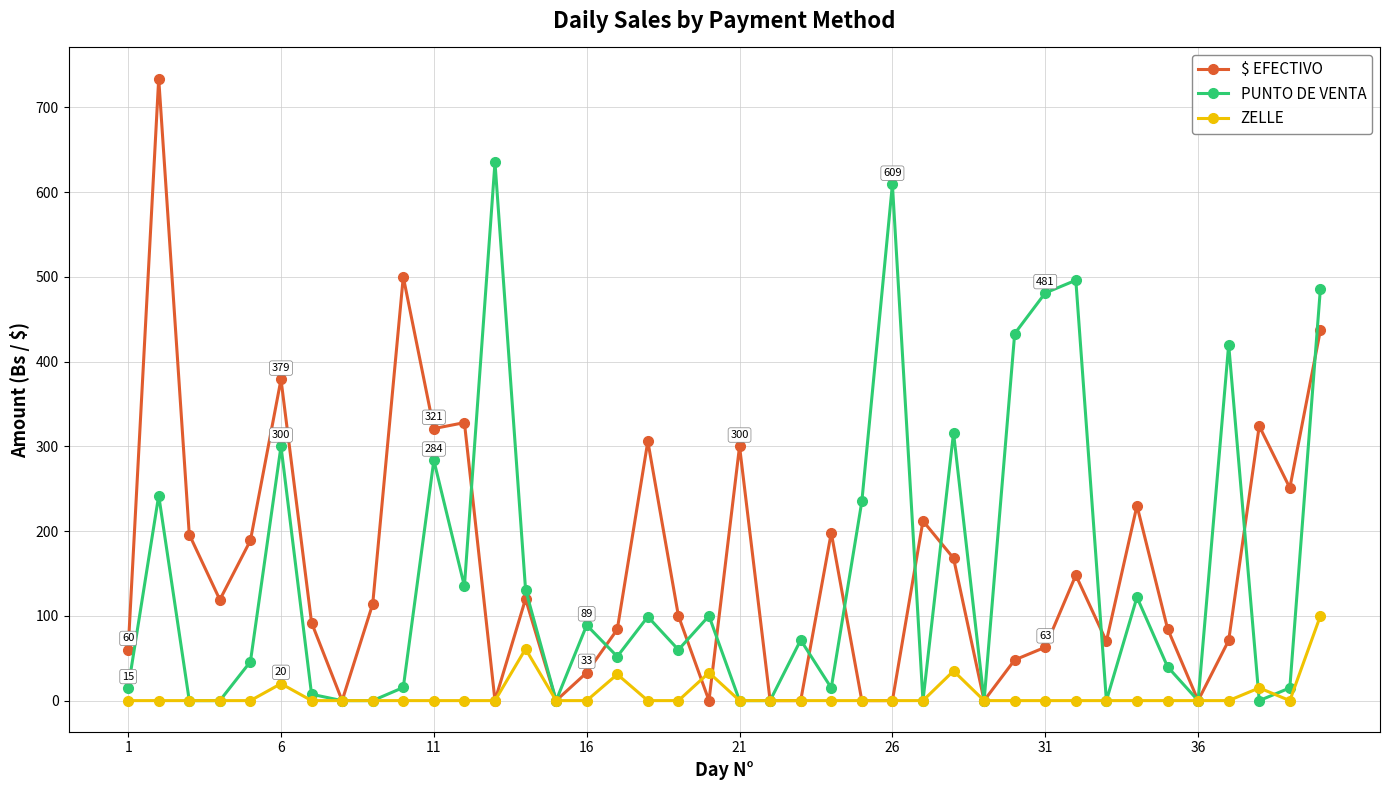

Which series has the widest spread of values?

$ EFECTIVO